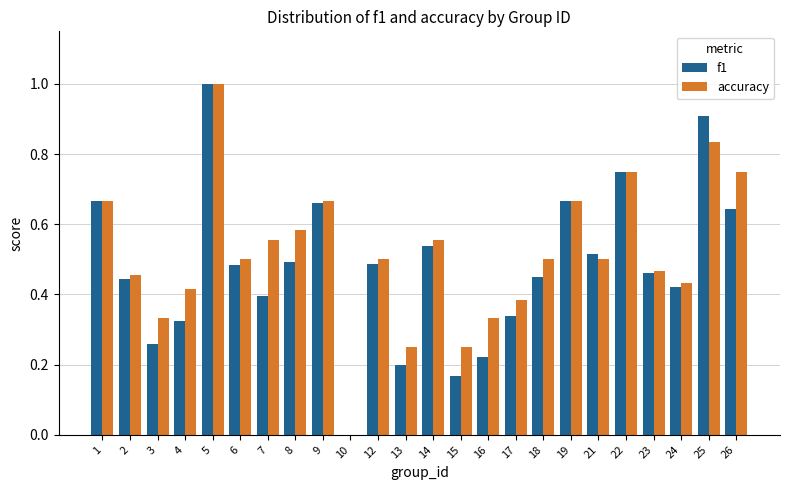

At which label does accuracy reach its peak?

5